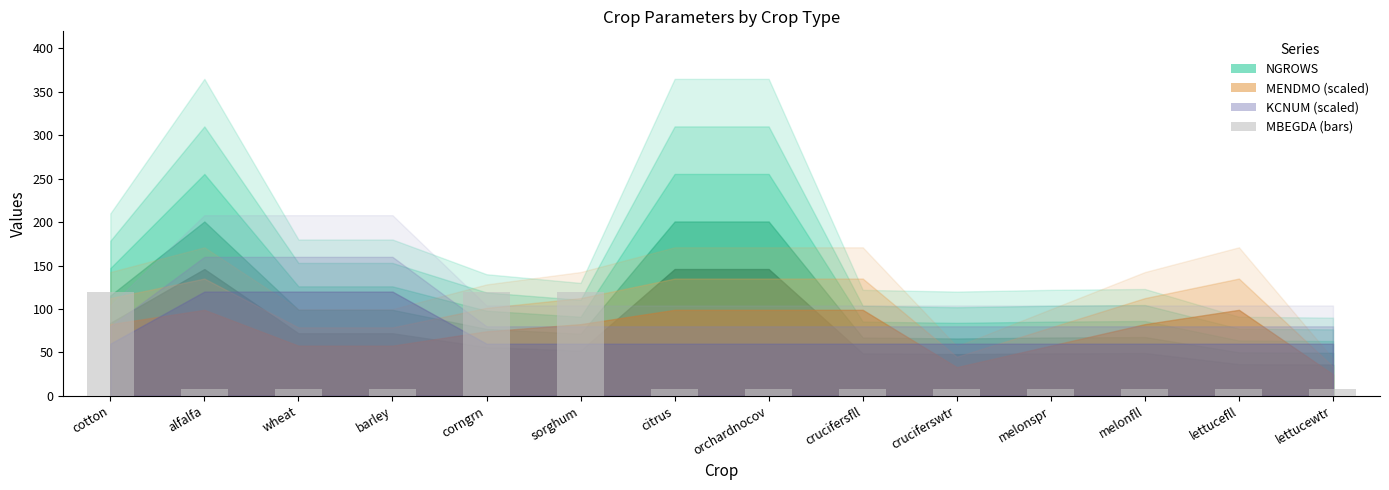

What is the greatest value displayed?

120